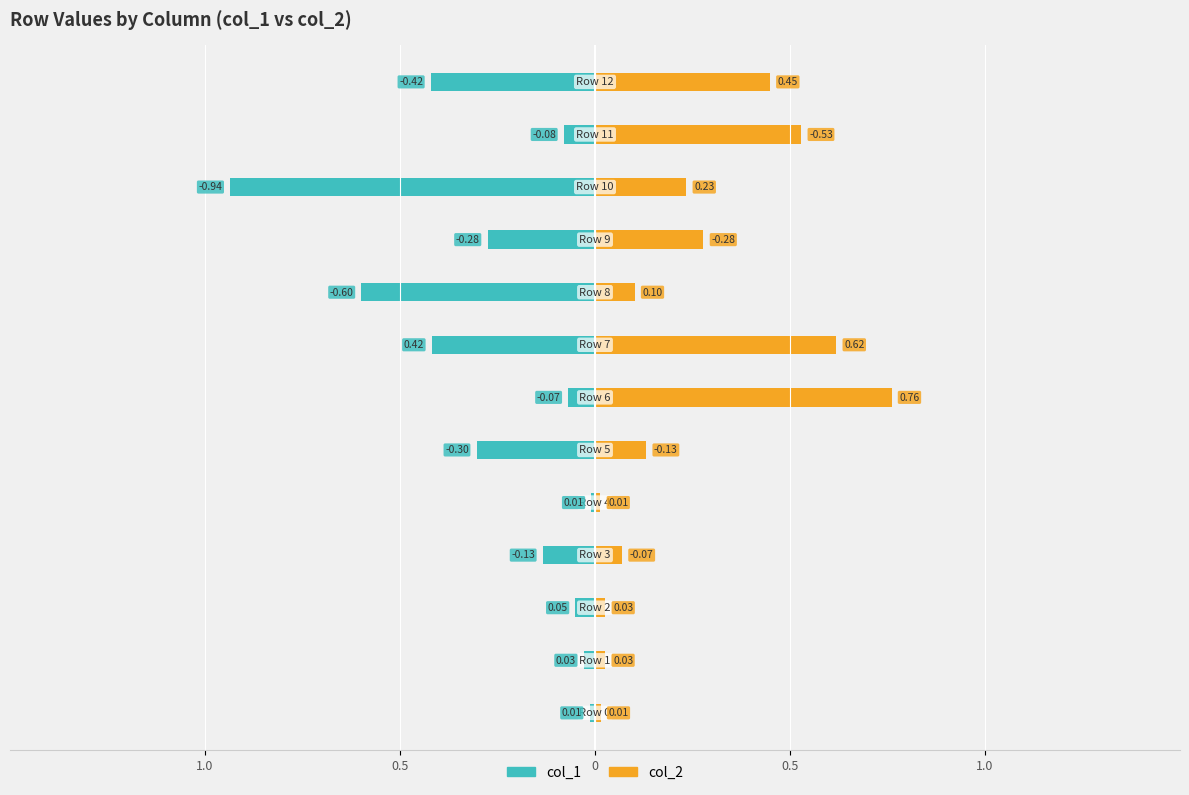

What is the difference between the maximum and minimum values in the col_2 series?

0.7